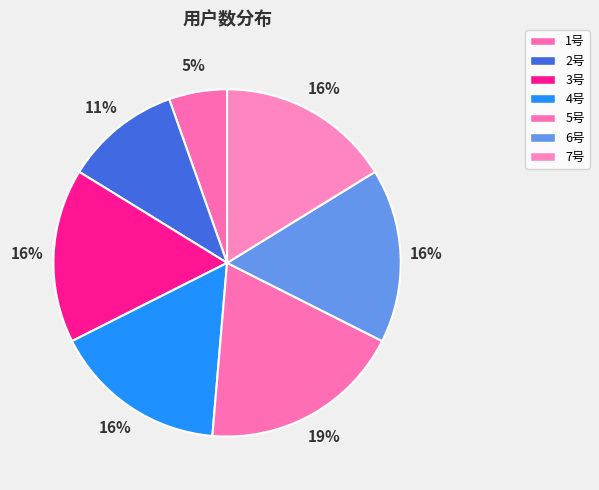

What percentage is NOT represented by 6号?

83.8%